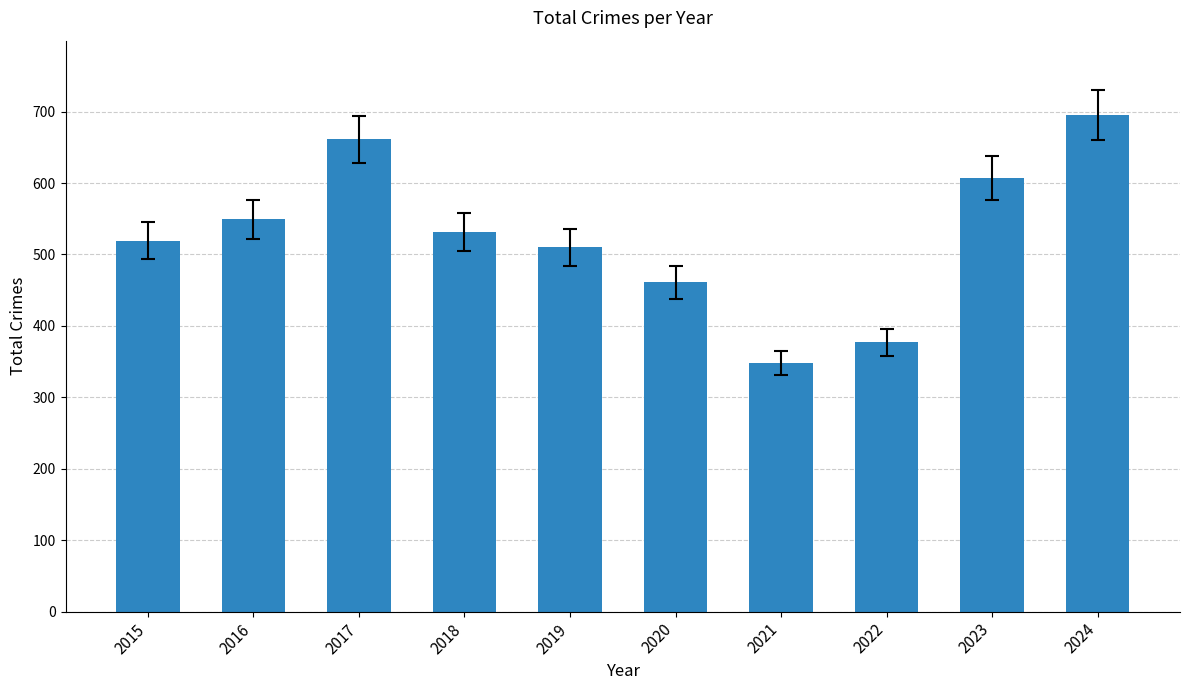

Which label corresponds to the largest value in the chart?

2024